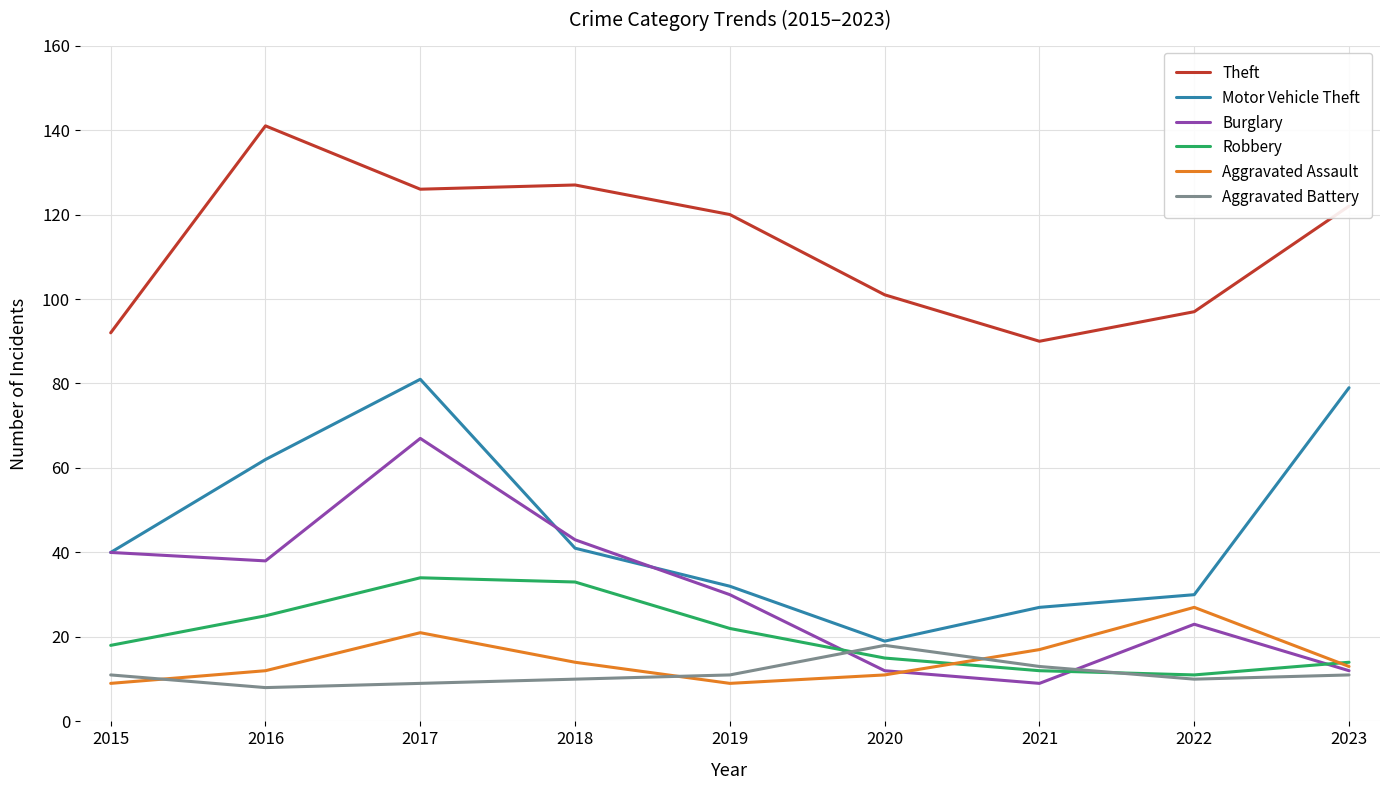

Is it true that Theft equals 141 at 2016?

True